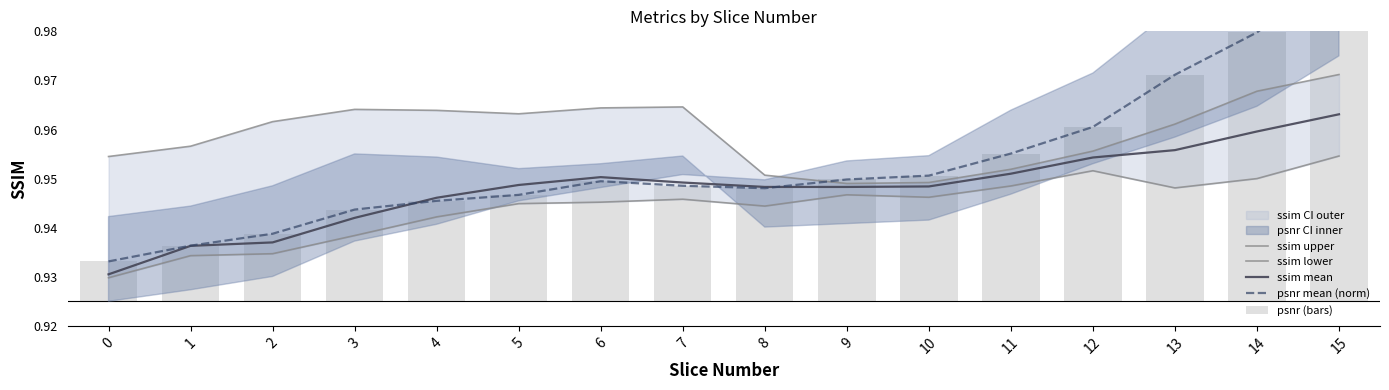

What is the total value across all series at 2?

3.8